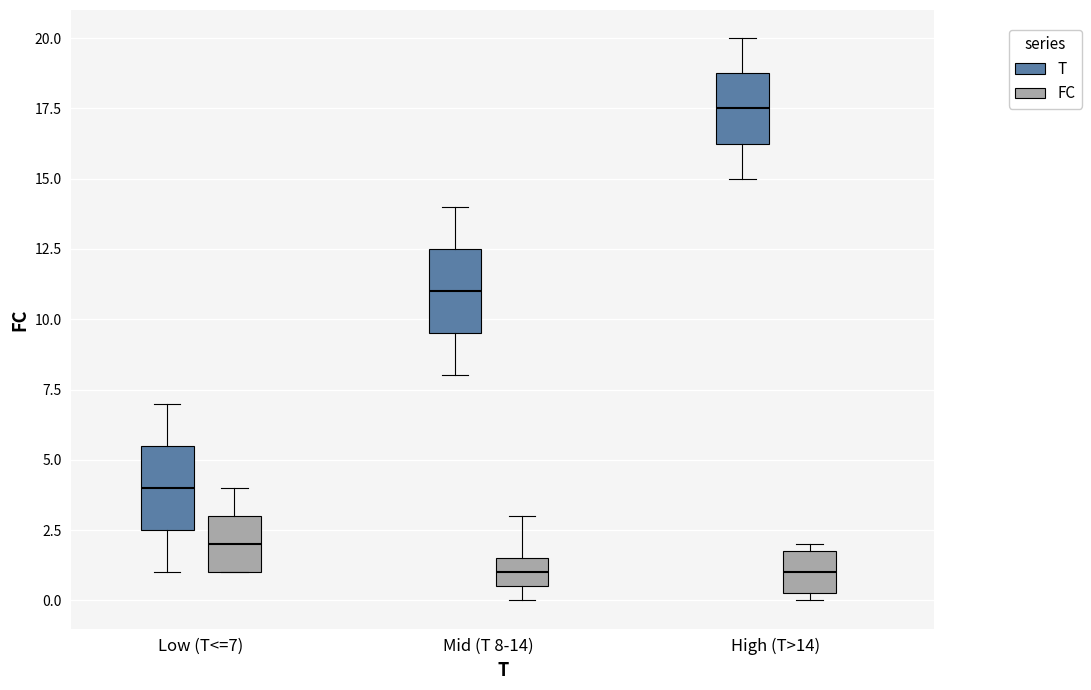

Where does the median line of the box for Mid (T 8-14) (T) sit on the y-axis? The values are not printed on the chart, so give them approximately, as read against the axis.

11.0